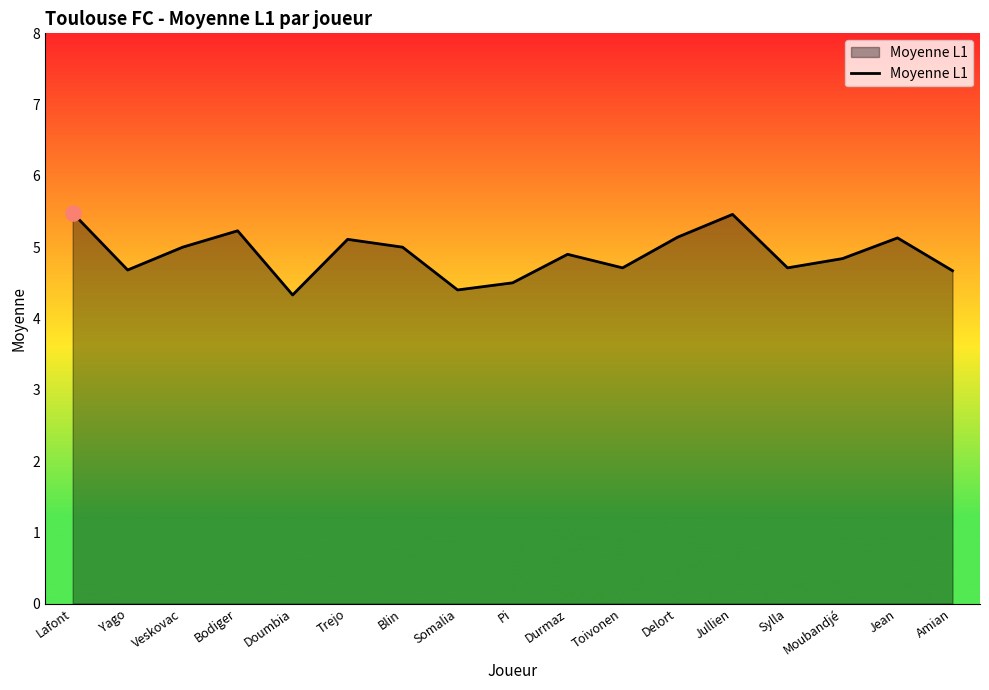

Approximately how many times larger is the value at Lafont compared to Amian?

1.2